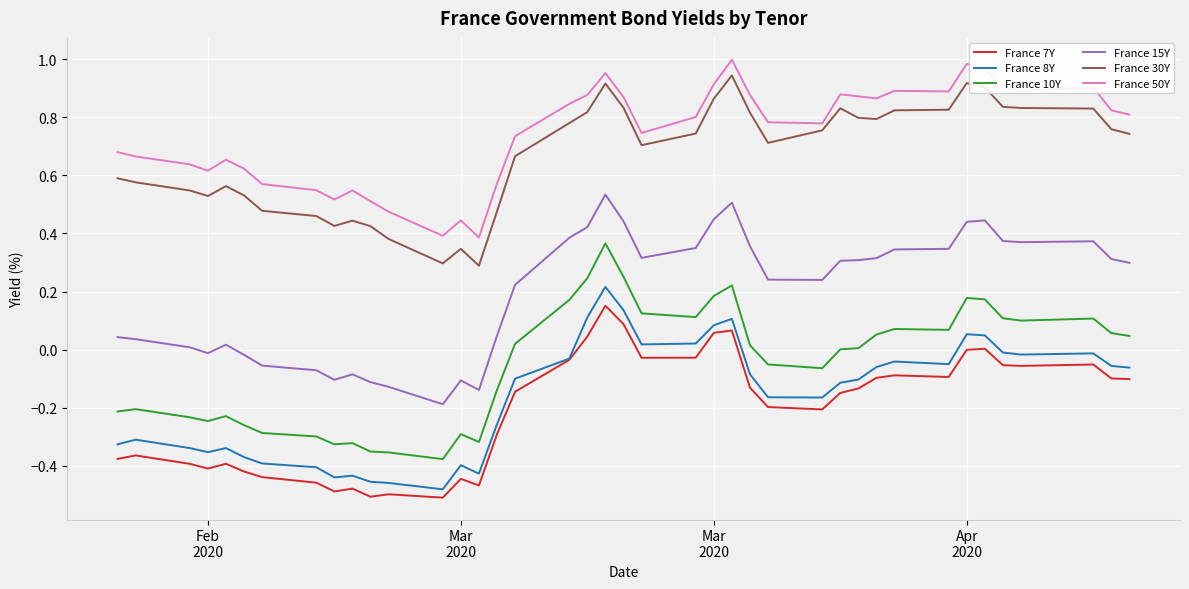

True or false: France 10Y and France 15Y intersect in this chart.

False